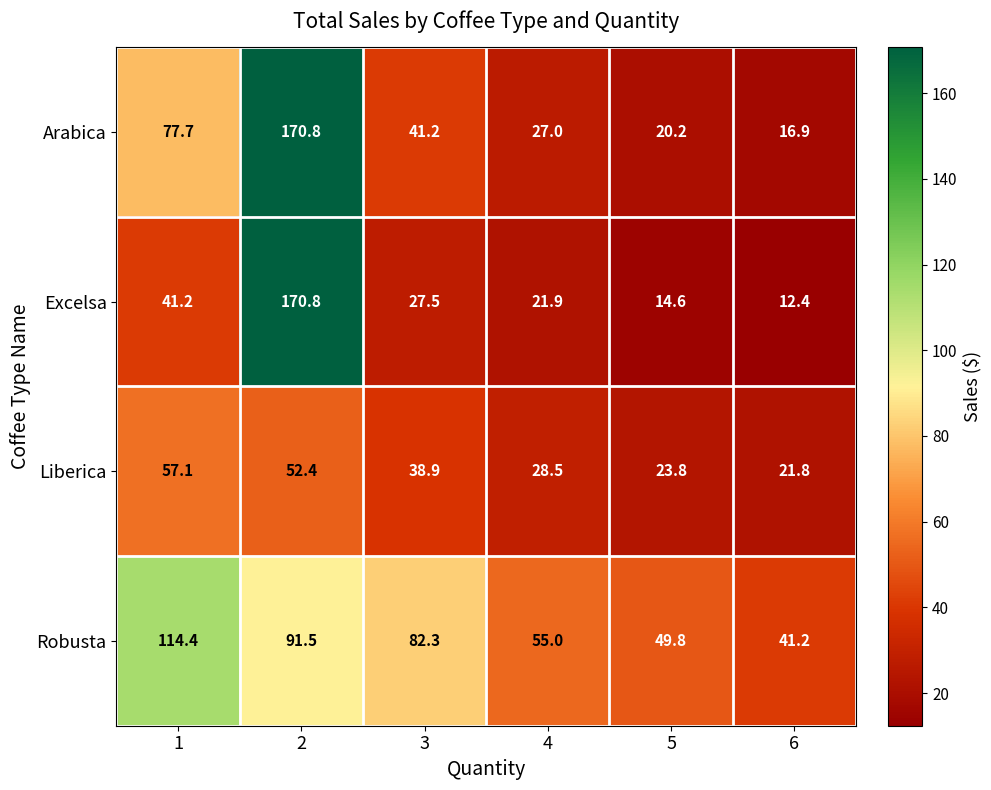

Which series changed the most between 1 and 5?

Robusta